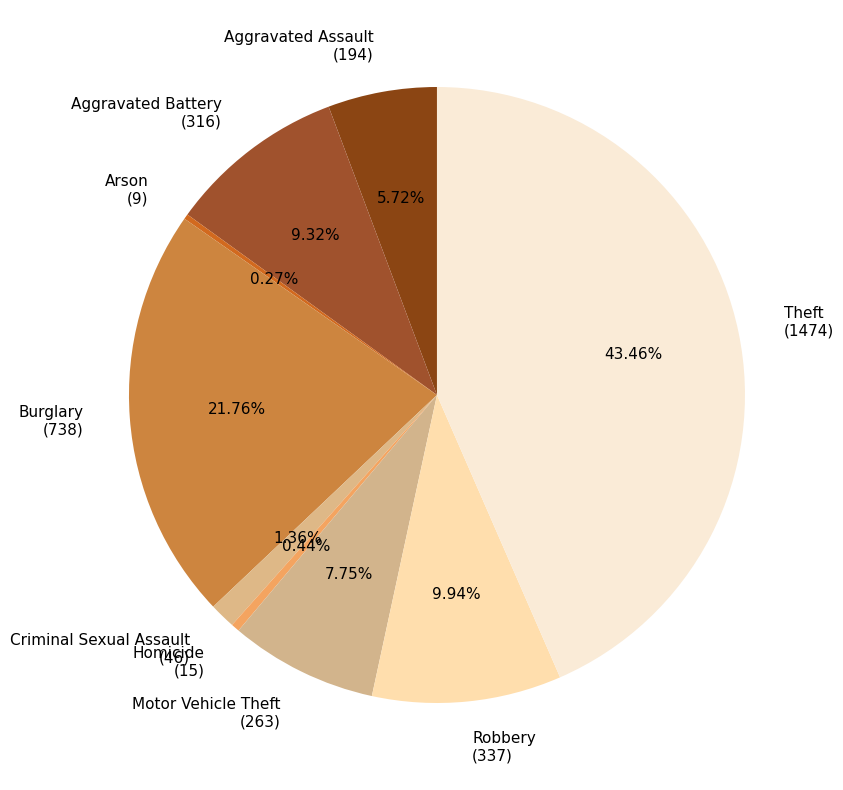

Is the sum of Criminal Sexual Assault (46) and Burglary (738) greater than half?

No